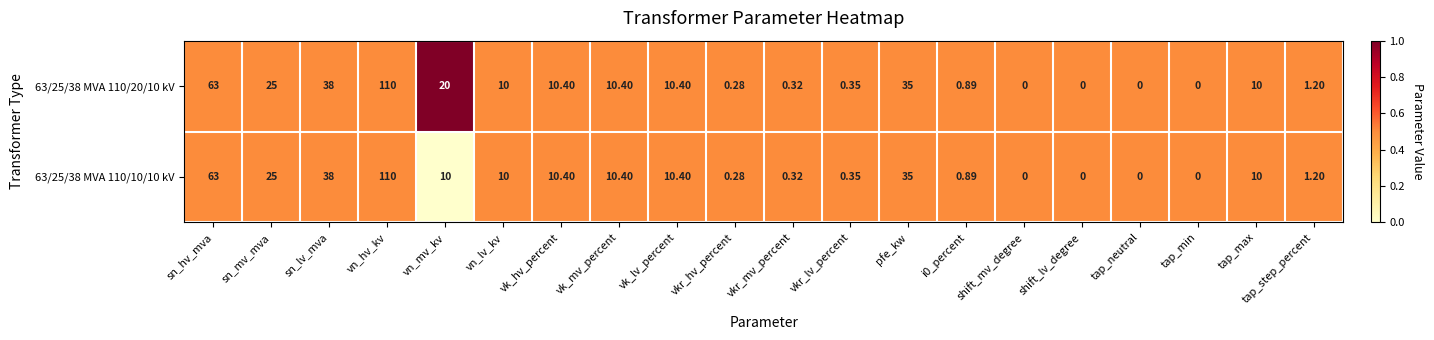

Rank the series at vn_mv_kv from lowest to highest value.

63/25/38 MVA 110/10/10 kV, 63/25/38 MVA 110/20/10 kV